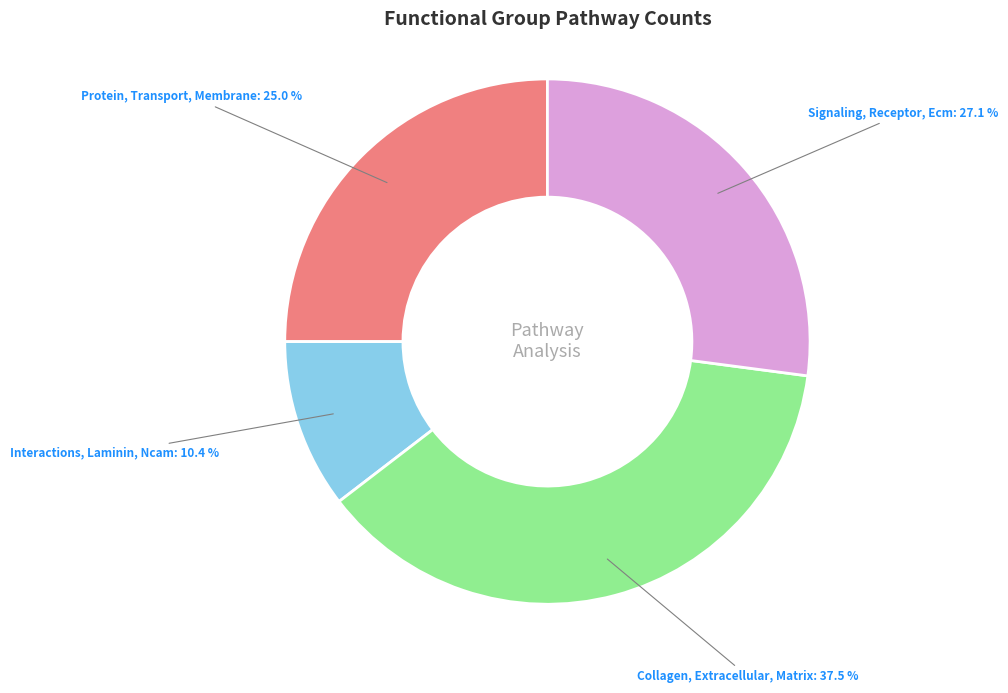

Which category has the biggest portion of the pie?

Collagen, Extracellular, Matrix